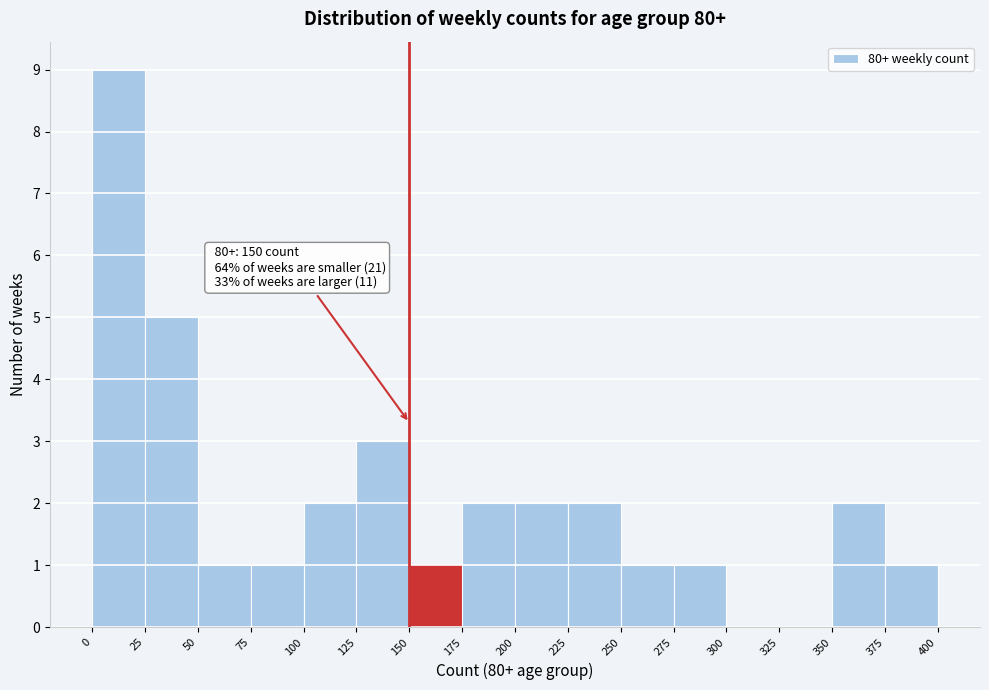

Which range on the x-axis has the tallest bar?

0 to 25